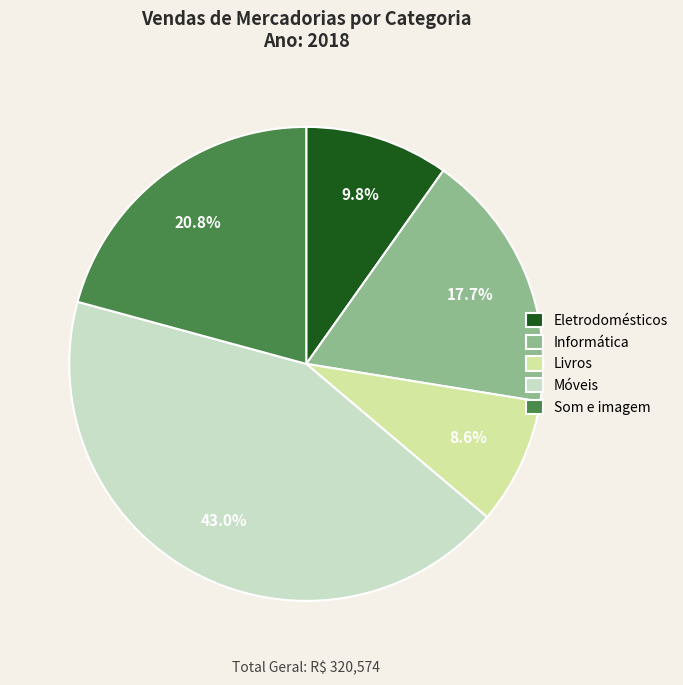

Do Som e imagem and Móveis together represent more than half of the pie?

Yes